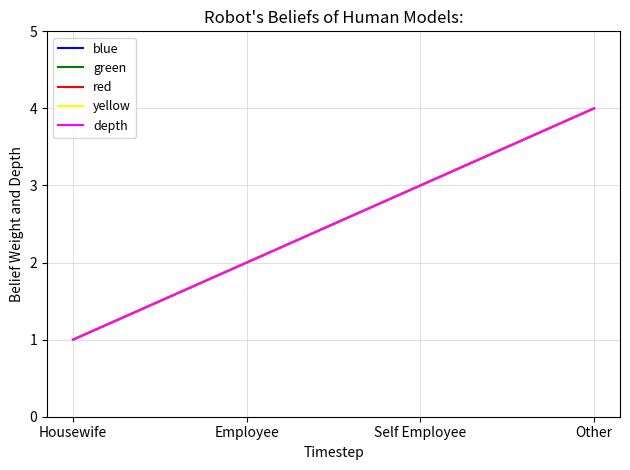

Does the chart have visible grid lines?

Yes